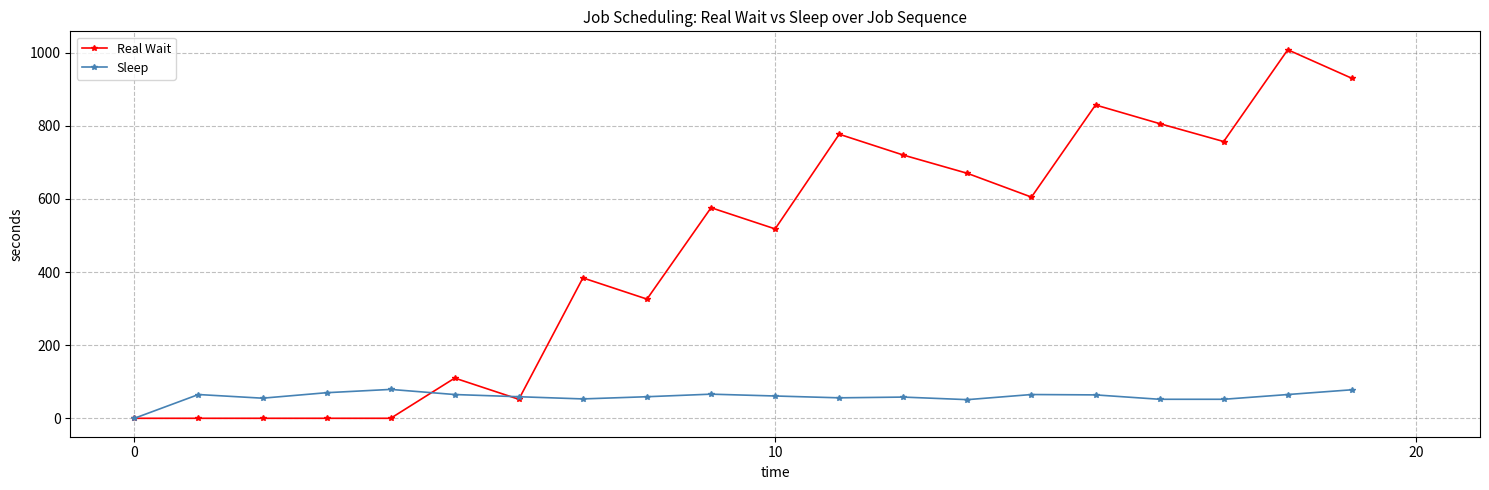

List the series in order of their peak value, highest first.

Real Wait, Sleep